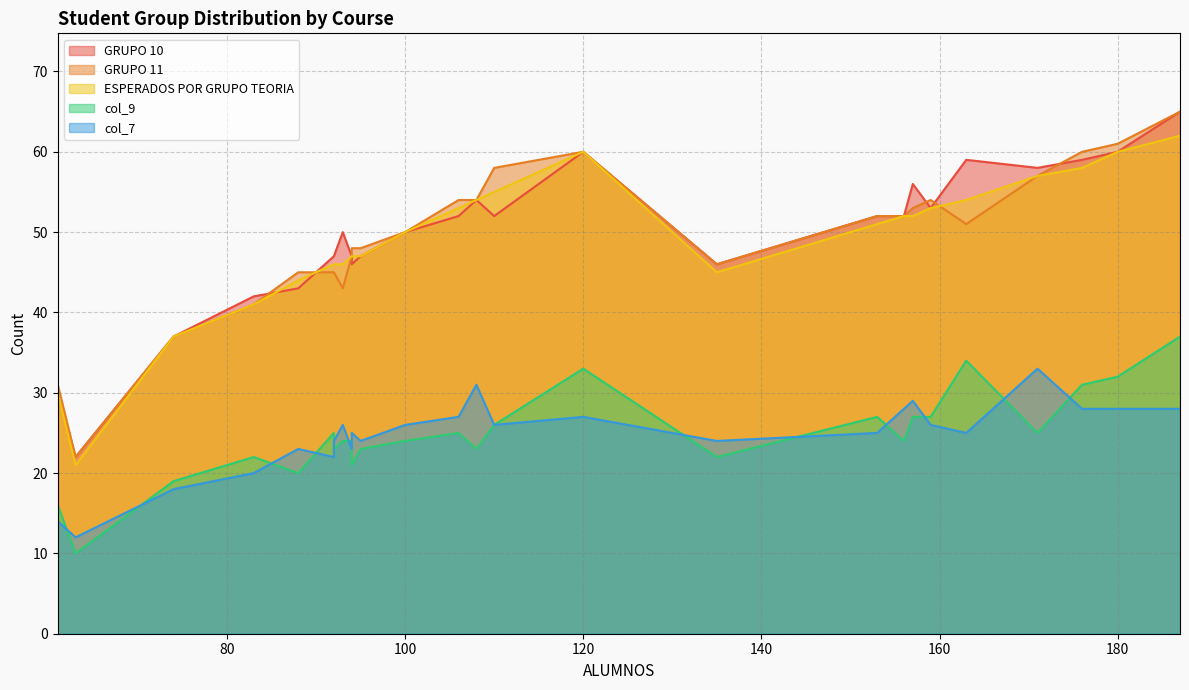

What value does the col_7 series have at 153?

25